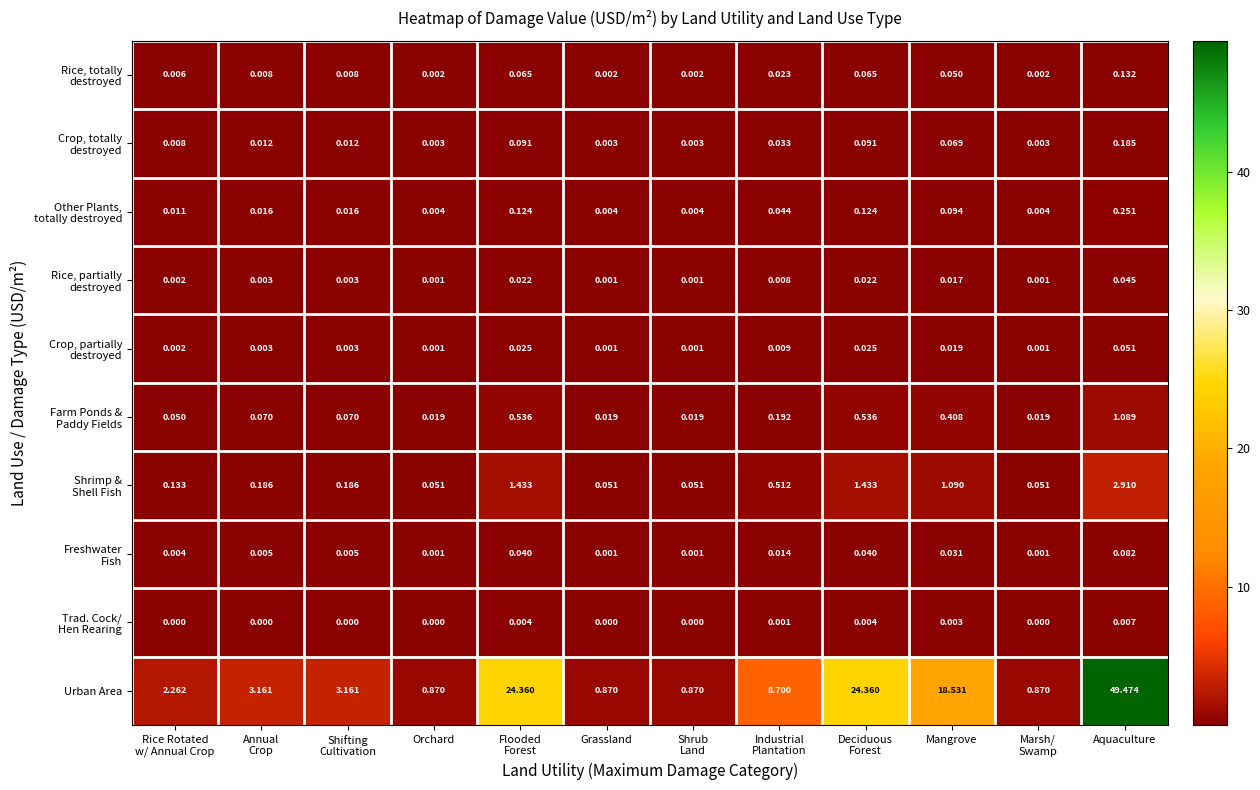

Which category has the highest value across all series?

Aquaculture